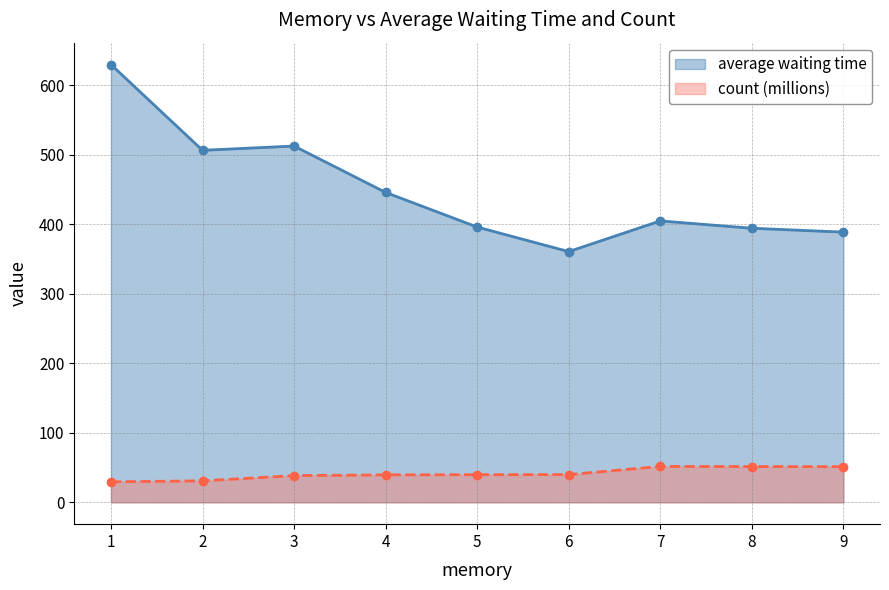

What is the value of the count point at the 3rd from the left?

38.4